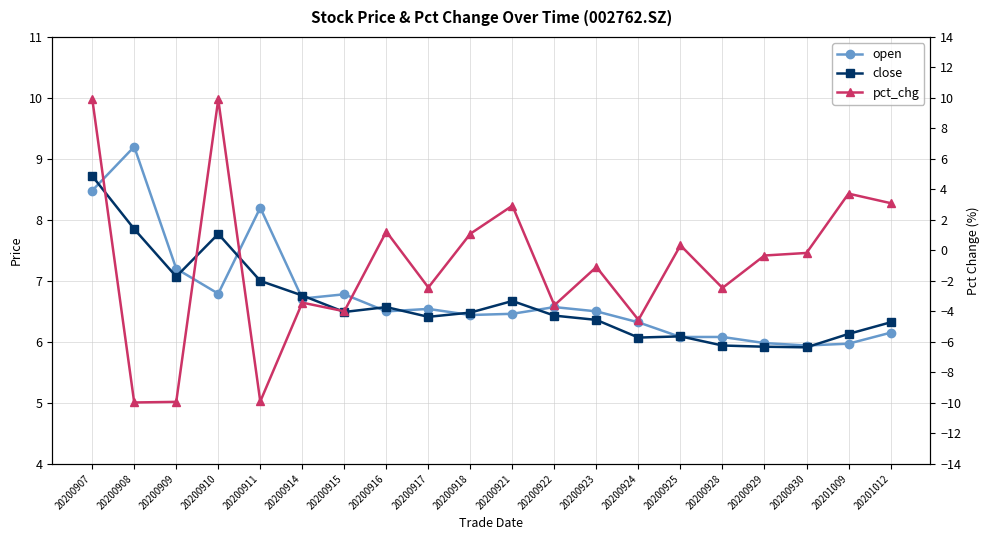

In pct_chg, how many points are higher than both neighbors (excluding endpoints)?

7